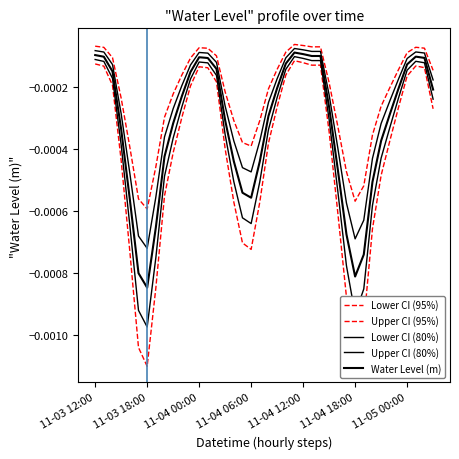

How many lines are shown in the chart?

5